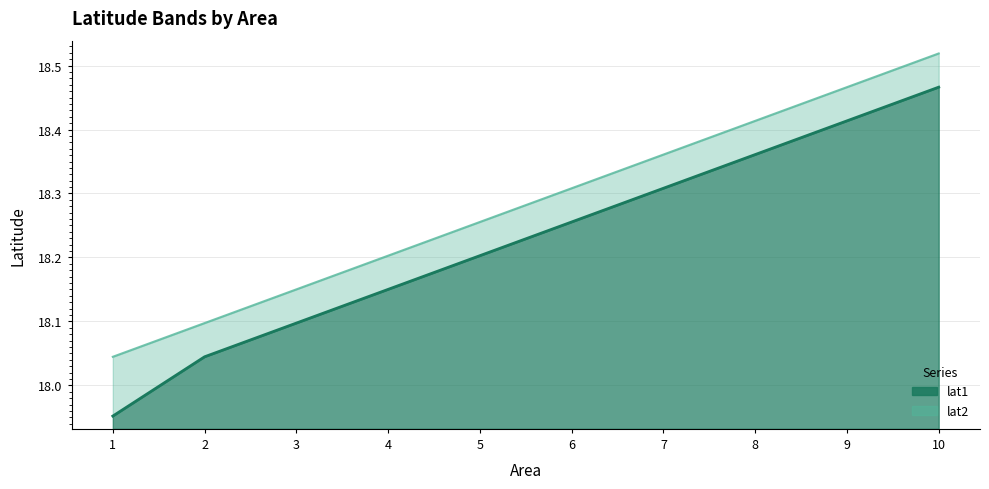

Is it true that lat1 equals 24.8 at 3?

False